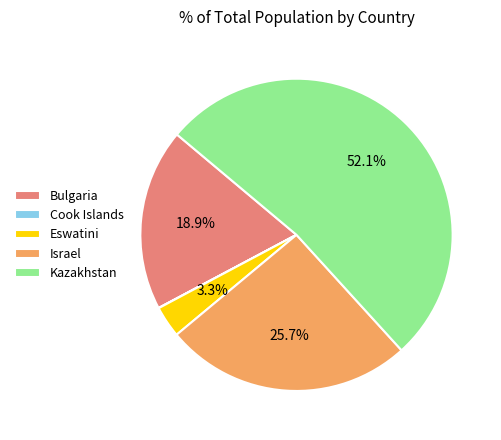

Is Kazakhstan the majority of the pie?

Yes